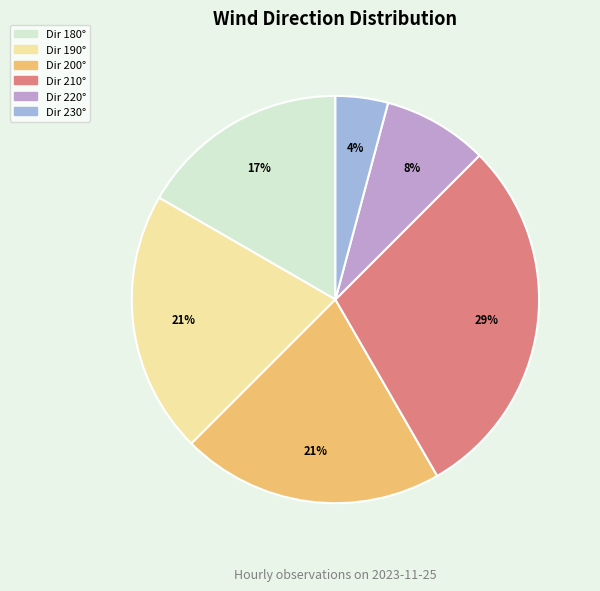

Is it true that Dir 220° is 8% of the pie?

True